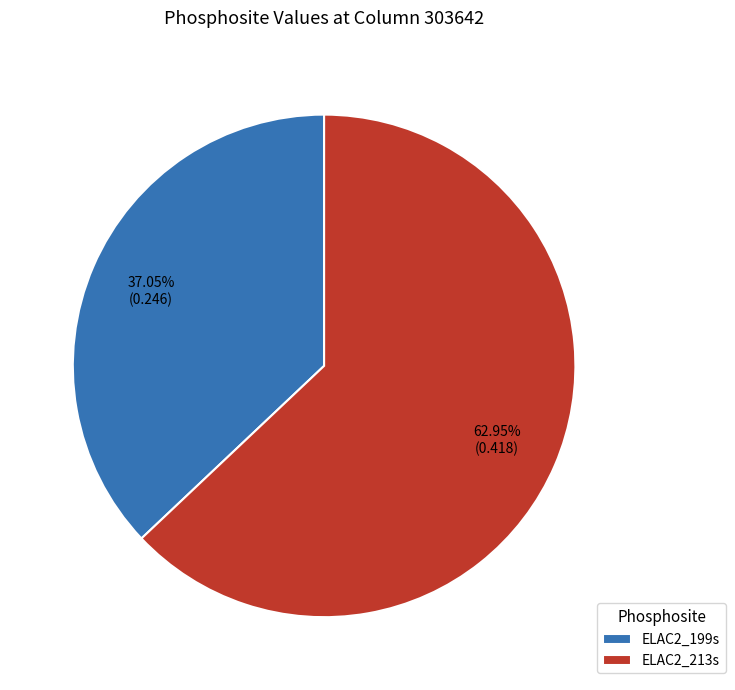

Count the number of slices in the pie.

2